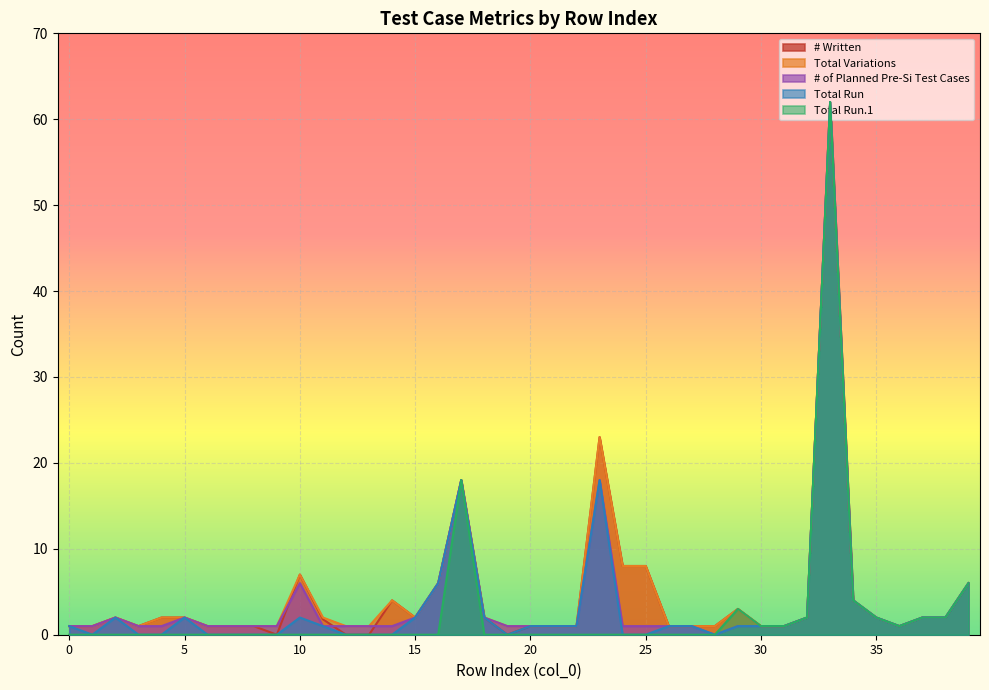

What is the total value across all series at 30?

5.0